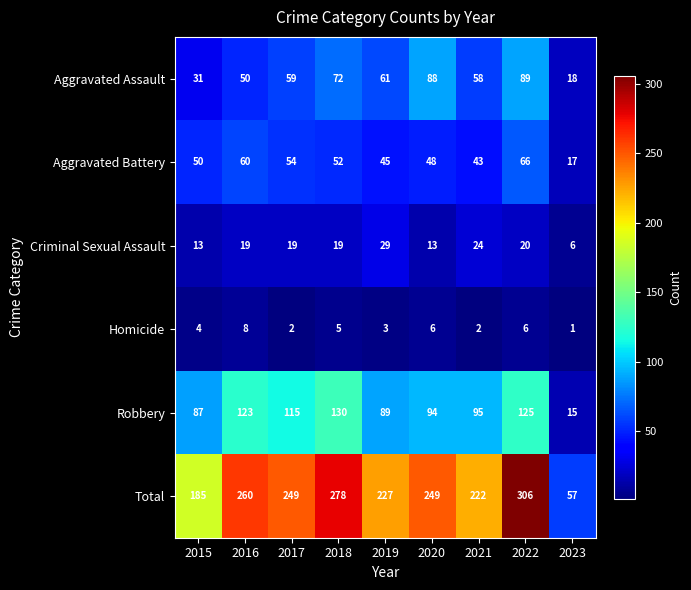

What is the total value across all series at 2016?

520